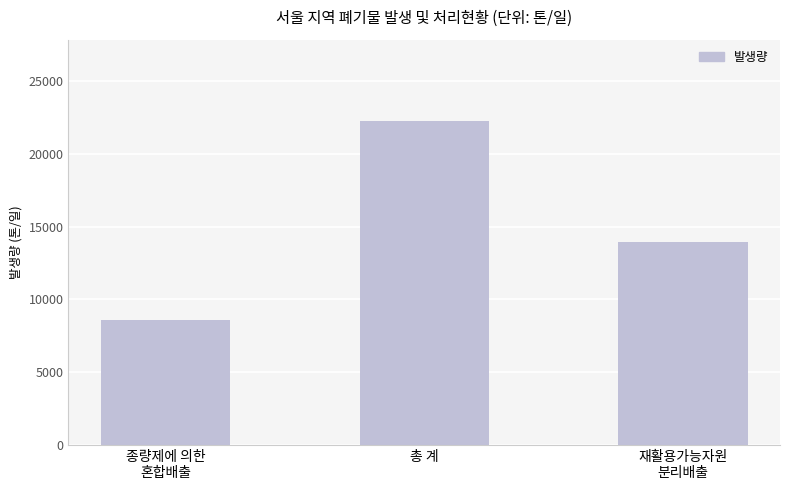

What is the label of the 3rd bar from the left?

재활용가능자원
분리배출